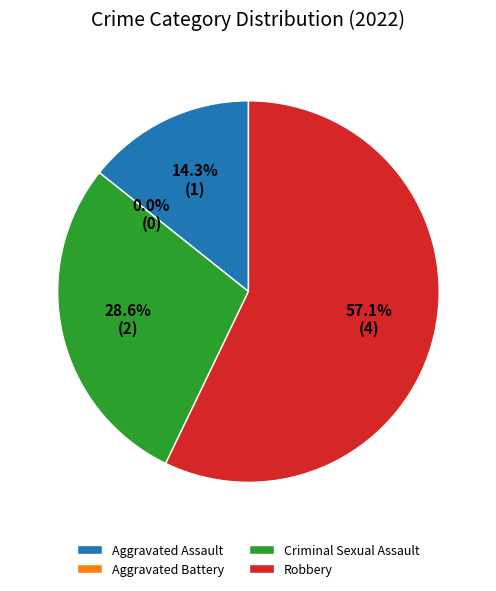

True or false: Aggravated Battery accounts for 0% of the total.

True